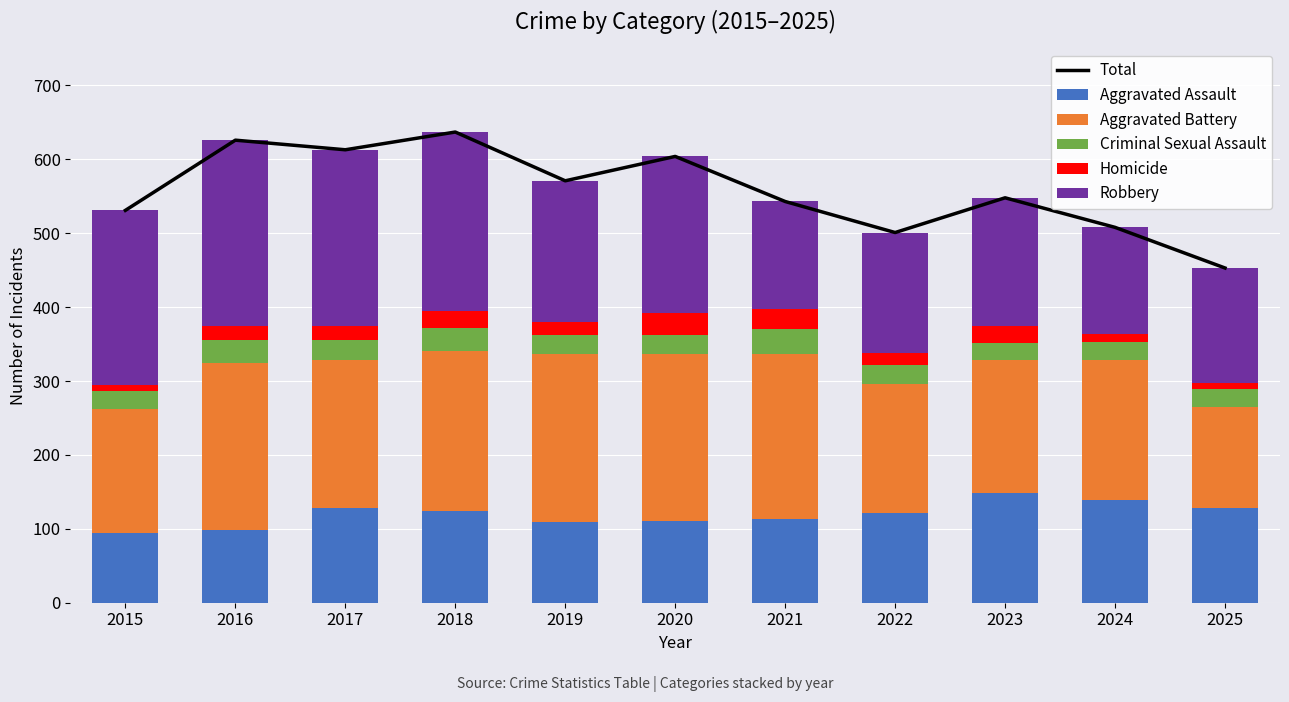

Which series has the largest total across all categories?

Total